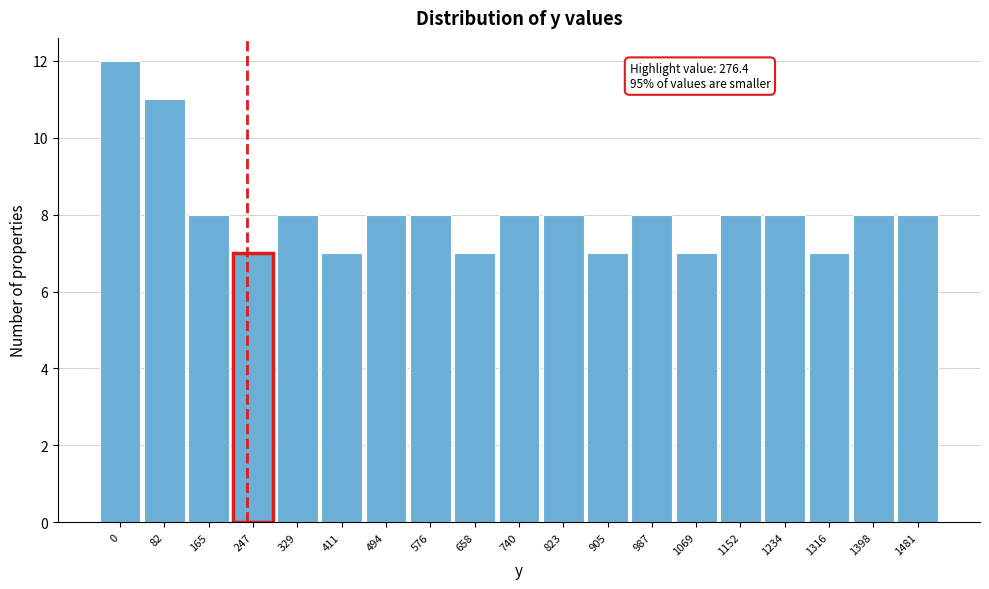

Reading left to right, transcribe all the data shown in this chart.

0=12	82=11	165=8	247=7	329=8	411=7	494=8	576=8	658=7	740=8	823=8	905=7	987=8	1069=7	1152=8	1234=8	1316=7	1398=8	1481=8